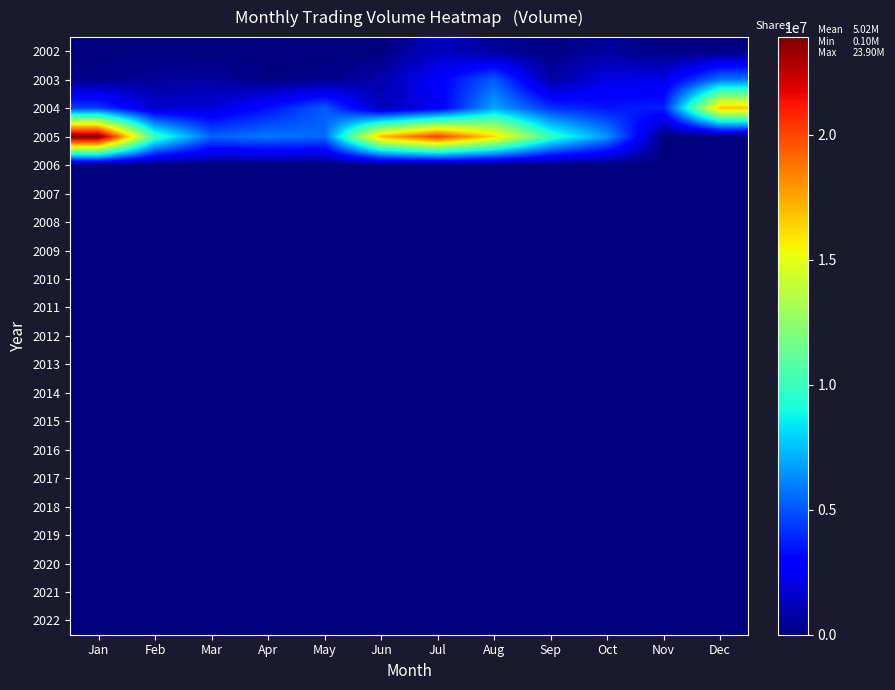

Reading left to right, transcribe all the data shown in this chart.

2002: Jan=0	Feb=0	Mar=0	Apr=0	May=0	Jun=0	Jul=1411413	Aug=627936	Sep=170101	Oct=699928	Nov=150542	Dec=102072
2003: Jan=252723	Feb=592211	Mar=721353	Apr=127009	May=300896	Jun=969964	Jul=2766081	Aug=5198185	Sep=770253	Oct=2158078	Nov=2210652	Dec=5815093
2004: Jan=4524178	Feb=1675647	Mar=1966371	Apr=3348692	May=5165451	Jun=1146522	Jul=2554045	Aug=6966156	Sep=4162955	Oct=3471250	Nov=3777843	Dec=16768234
2005: Jan=23899819	Feb=10115449	Mar=5278601	Apr=5828658	May=5465348	Jun=16961787	Jul=20139105	Aug=16182471	Sep=9926441	Oct=6464189	Nov=0	Dec=0
2006: Jan=0	Feb=0	Mar=0	Apr=0	May=0	Jun=0	Jul=0	Aug=0	Sep=0	Oct=0	Nov=0	Dec=0
2007: Jan=0	Feb=0	Mar=0	Apr=0	May=0	Jun=0	Jul=0	Aug=0	Sep=0	Oct=0	Nov=0	Dec=0
2008: Jan=0	Feb=0	Mar=0	Apr=0	May=0	Jun=0	Jul=0	Aug=0	Sep=0	Oct=0	Nov=0	Dec=0
2009: Jan=0	Feb=0	Mar=0	Apr=0	May=0	Jun=0	Jul=0	Aug=0	Sep=0	Oct=0	Nov=0	Dec=0
2010: Jan=0	Feb=0	Mar=0	Apr=0	May=0	Jun=0	Jul=0	Aug=0	Sep=0	Oct=0	Nov=0	Dec=0
2011: Jan=0	Feb=0	Mar=0	Apr=0	May=0	Jun=0	Jul=0	Aug=0	Sep=0	Oct=0	Nov=0	Dec=0
2012: Jan=0	Feb=0	Mar=0	Apr=0	May=0	Jun=0	Jul=0	Aug=0	Sep=0	Oct=0	Nov=0	Dec=0
2013: Jan=0	Feb=0	Mar=0	Apr=0	May=0	Jun=0	Jul=0	Aug=0	Sep=0	Oct=0	Nov=0	Dec=0
2014: Jan=0	Feb=0	Mar=0	Apr=0	May=0	Jun=0	Jul=0	Aug=0	Sep=0	Oct=0	Nov=0	Dec=0
2015: Jan=0	Feb=0	Mar=0	Apr=0	May=0	Jun=0	Jul=0	Aug=0	Sep=0	Oct=0	Nov=0	Dec=0
2016: Jan=0	Feb=0	Mar=0	Apr=0	May=0	Jun=0	Jul=0	Aug=0	Sep=0	Oct=0	Nov=0	Dec=0
2017: Jan=0	Feb=0	Mar=0	Apr=0	May=0	Jun=0	Jul=0	Aug=0	Sep=0	Oct=0	Nov=0	Dec=0
2018: Jan=0	Feb=0	Mar=0	Apr=0	May=0	Jun=0	Jul=0	Aug=0	Sep=0	Oct=0	Nov=0	Dec=0
2019: Jan=0	Feb=0	Mar=0	Apr=0	May=0	Jun=0	Jul=0	Aug=0	Sep=0	Oct=0	Nov=0	Dec=0
2020: Jan=0	Feb=0	Mar=0	Apr=0	May=0	Jun=0	Jul=0	Aug=0	Sep=0	Oct=0	Nov=0	Dec=0
2021: Jan=0	Feb=0	Mar=0	Apr=0	May=0	Jun=0	Jul=0	Aug=0	Sep=0	Oct=0	Nov=0	Dec=0
2022: Jan=0	Feb=0	Mar=0	Apr=0	May=0	Jun=0	Jul=0	Aug=0	Sep=0	Oct=0	Nov=0	Dec=0